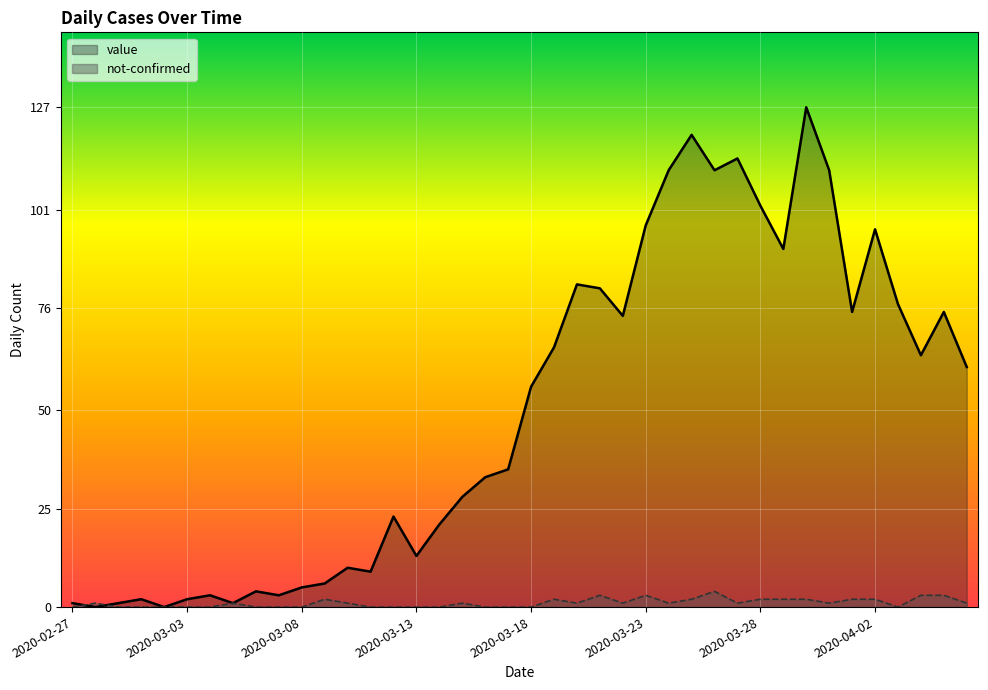

What is the spread (max minus min) of values at 2020-03-08?

5